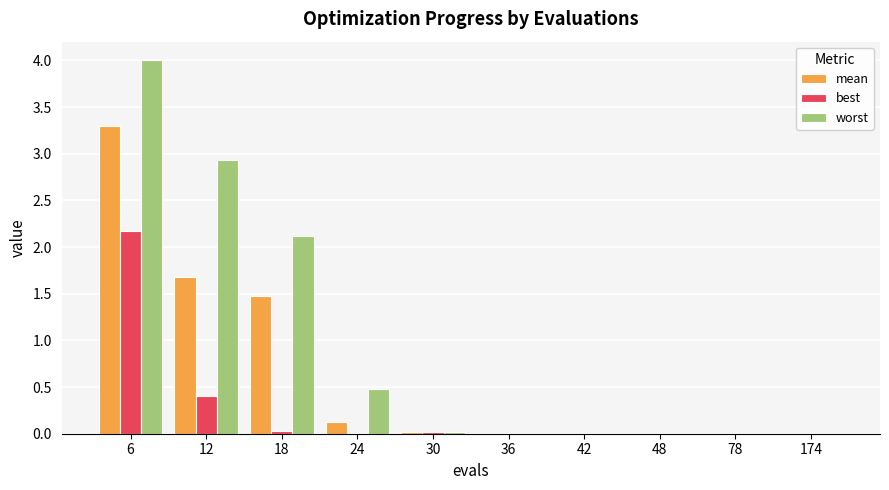

What are all the series names shown in the legend?

mean, best, worst